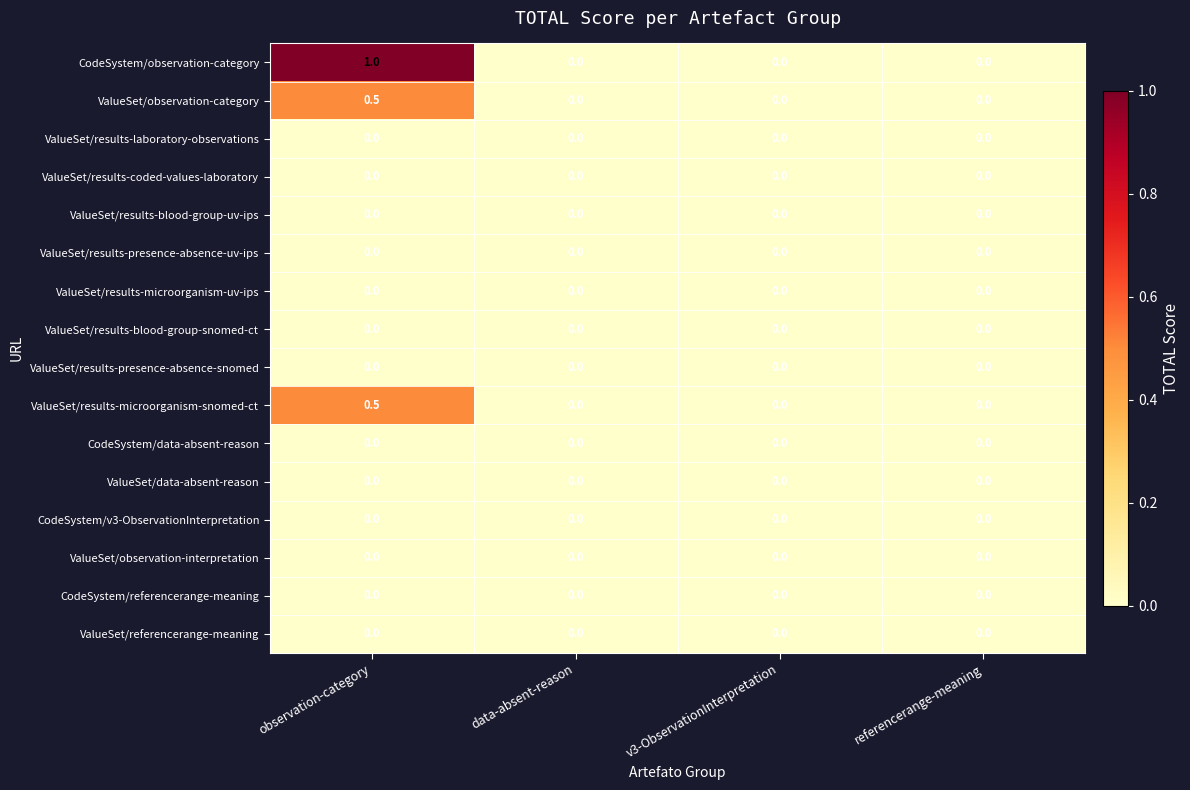

True or false: ValueSet/results-blood-group-snomed-ct has a value of 0.0 at observation-category.

True